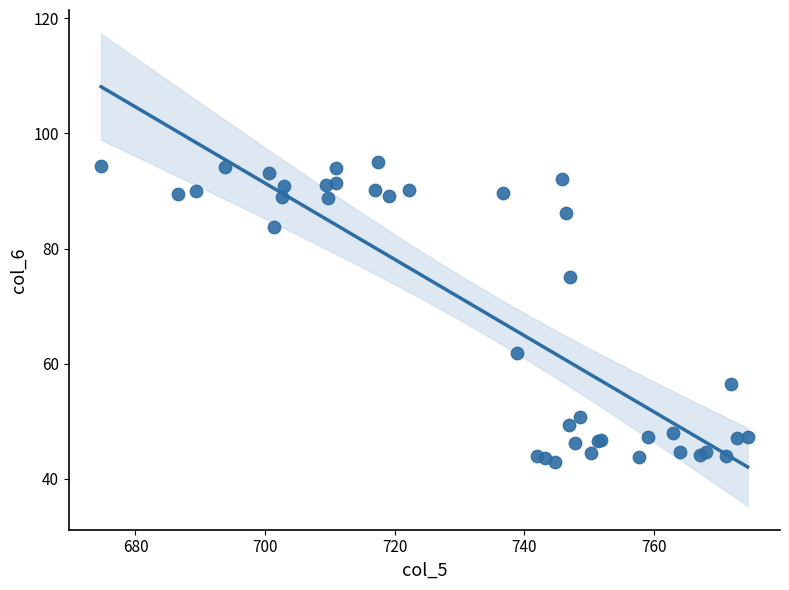

What Y value in the scatter plot is closest to 69?

75.0